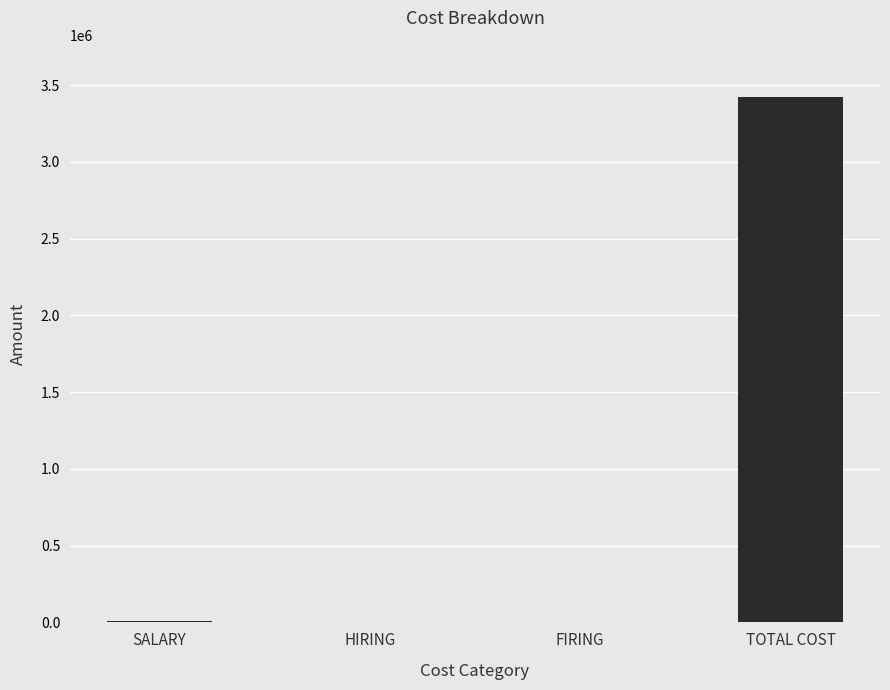

What is the sum of the values at TOTAL COST and FIRING?

3422000